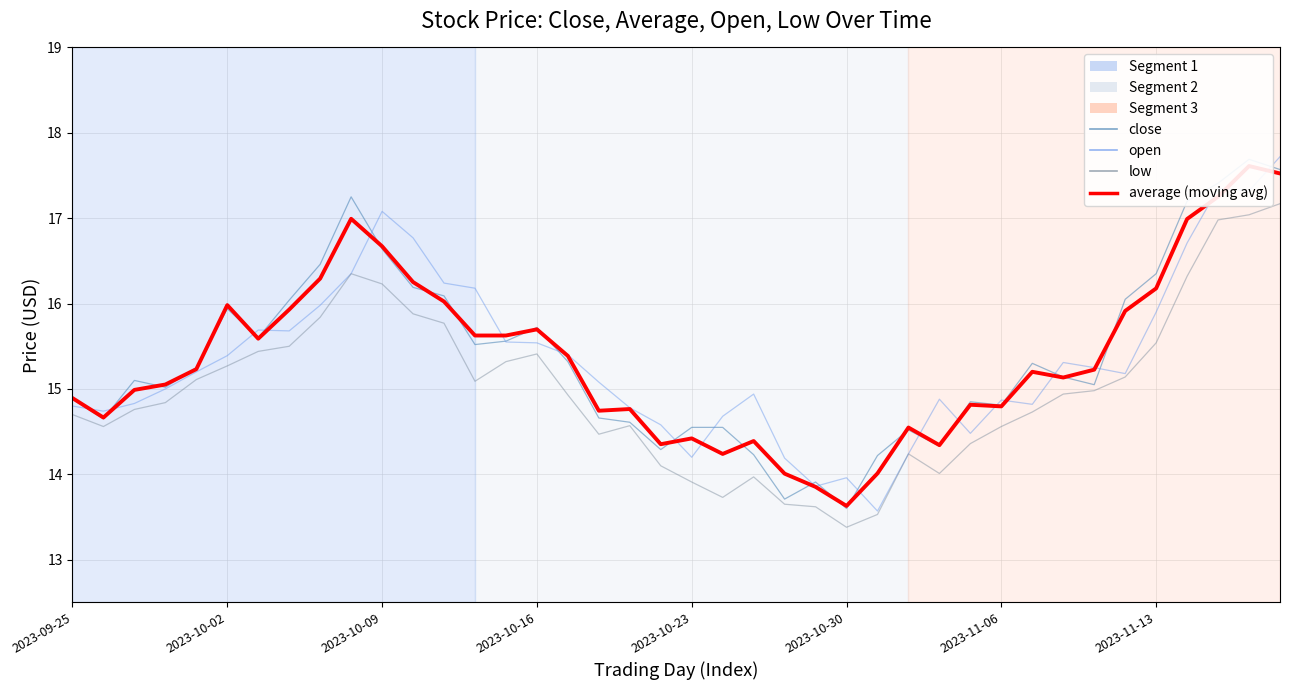

Which has a higher value, 2023-10-16 or 2023-09-25?

2023-10-16